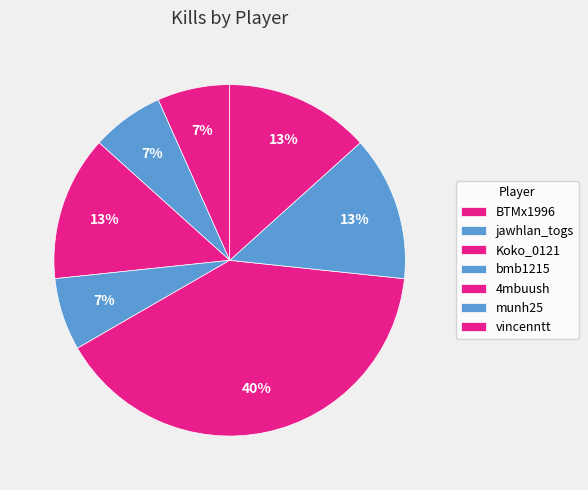

Rank the categories by value from highest to lowest.

4mbuush, Koko_0121, munh25, vincenntt, BTMx1996, jawhlan_togs, bmb1215